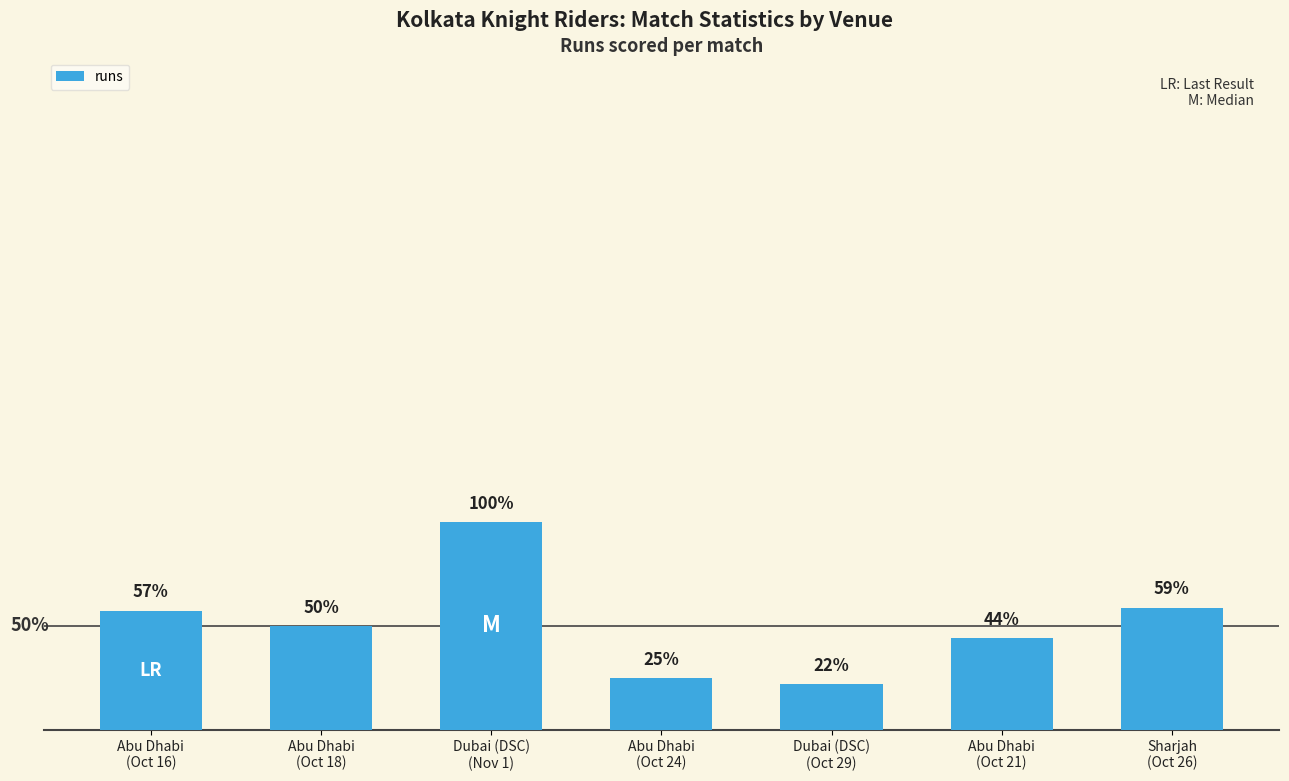

The value at Dubai (DSC)
(Nov 1) is 93. True or false?

False